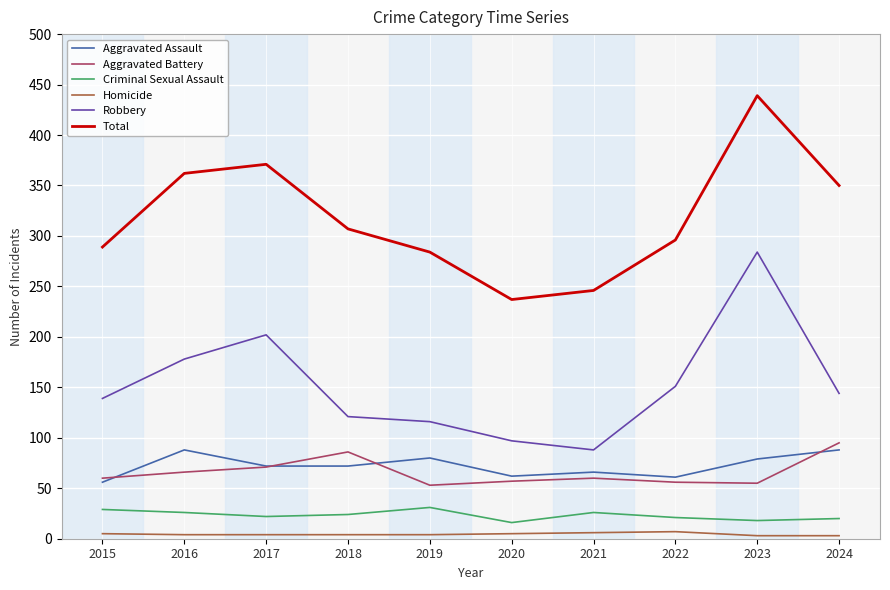

Between 2016 and 2022, which series saw the biggest shift?

Total